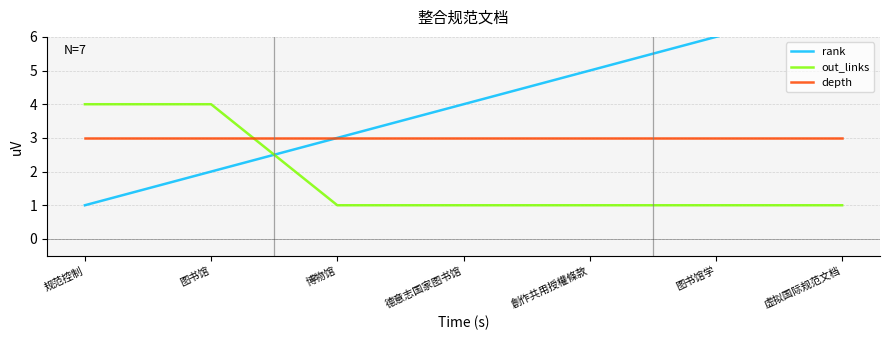

List the series in order of their overall mean, lowest first.

out_links, depth, rank